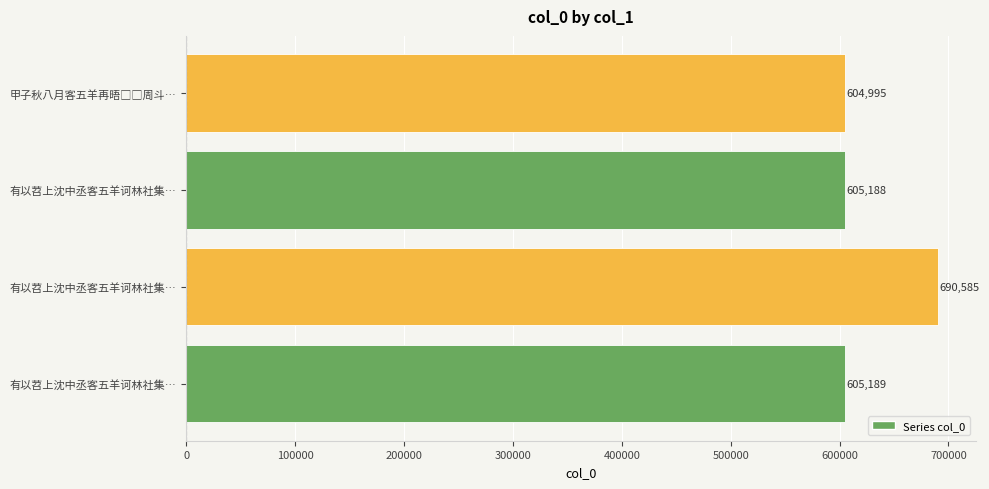

What is the average value?

626489